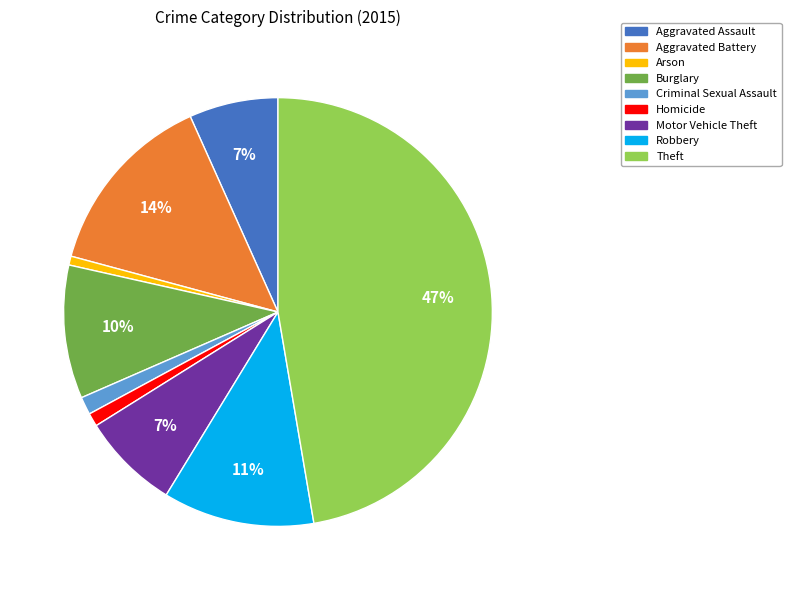

Does Aggravated Assault account for over 50% of the chart?

No